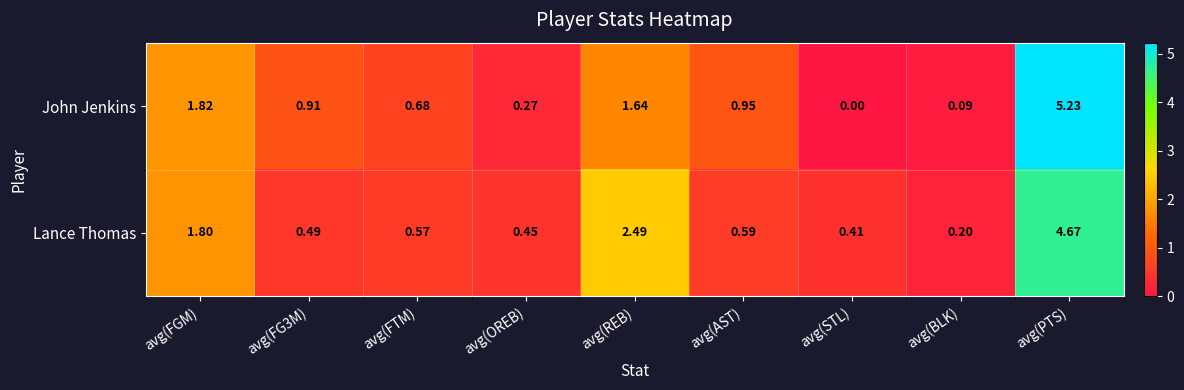

Which label corresponds to the largest value in the chart?

avg(PTS)